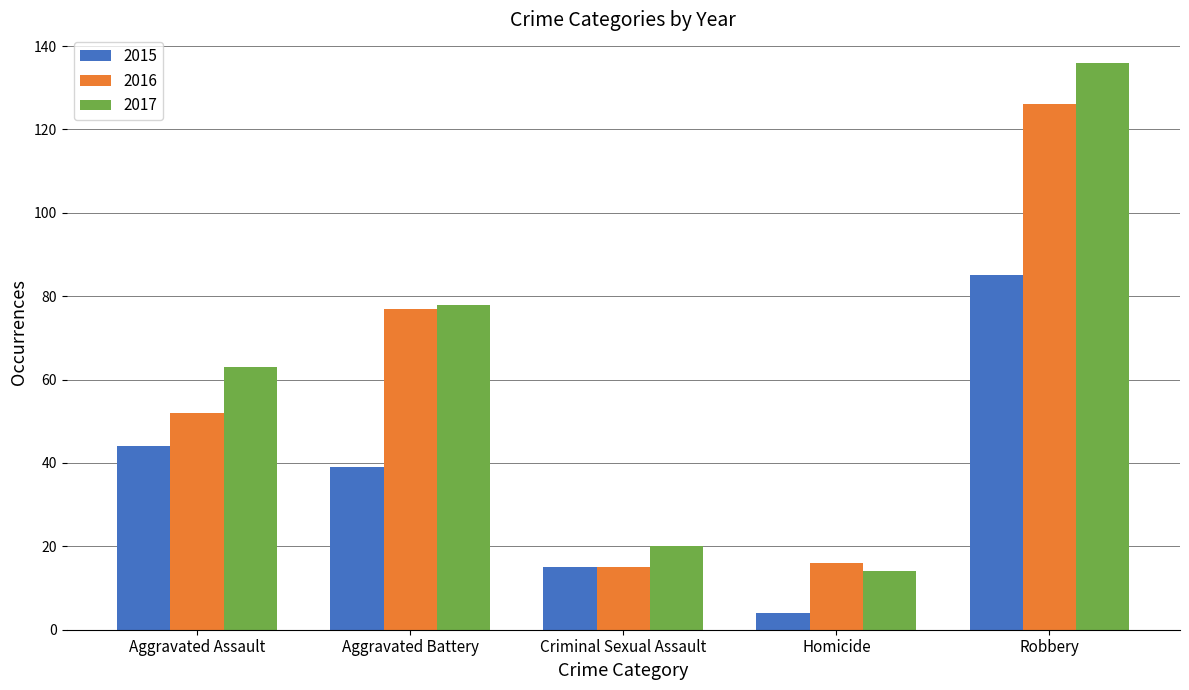

Between Aggravated Battery and Robbery, which series saw the biggest shift?

2017